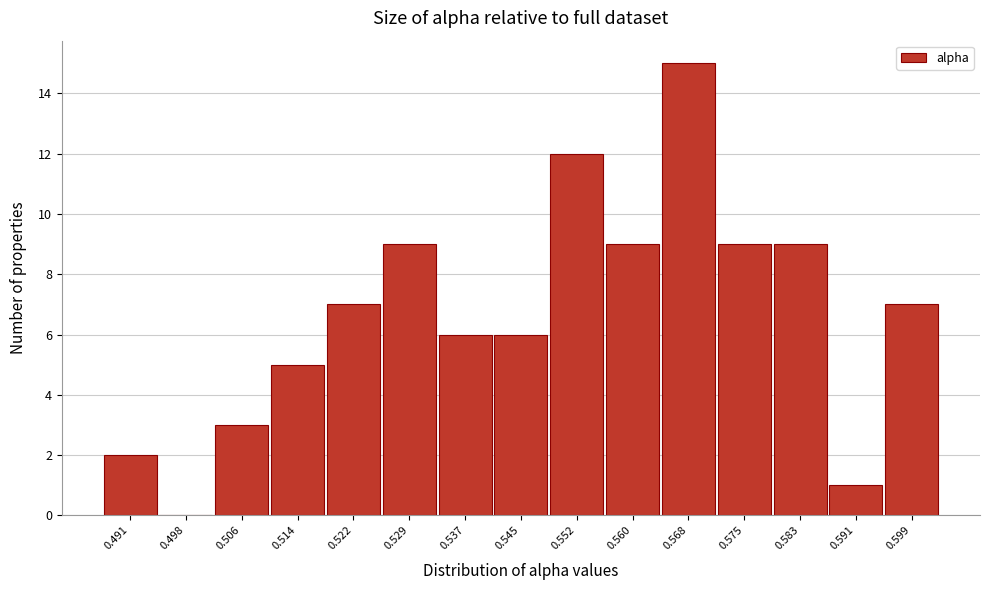

Which range on the x-axis has the tallest bar?

0.564 to 0.572